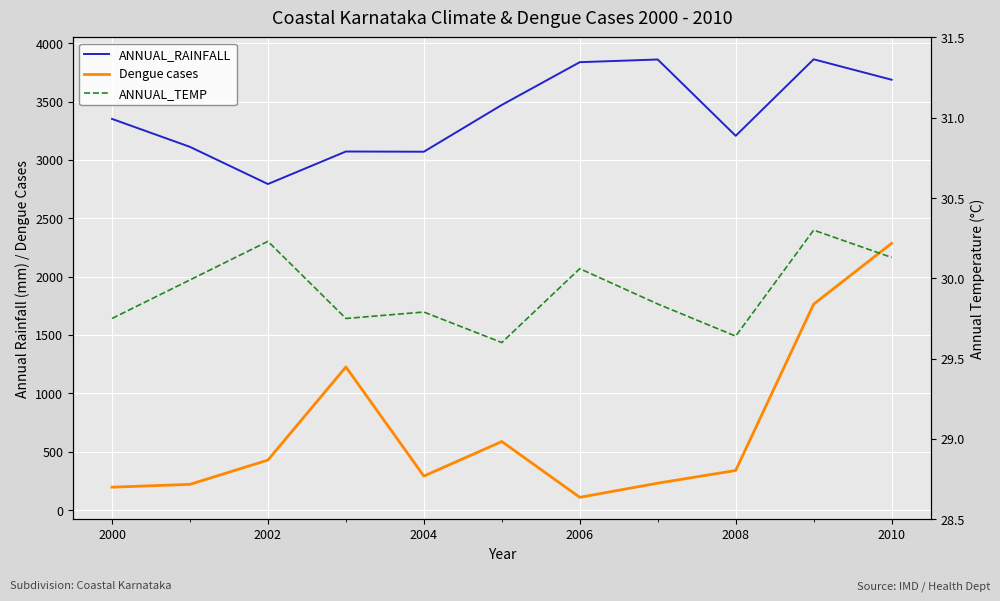

At which label does Dengue cases first exceed 339?

2002